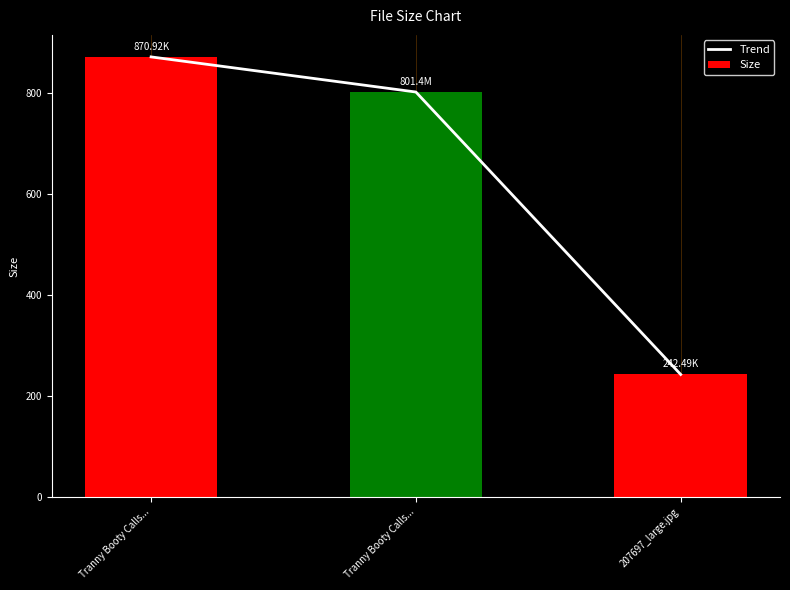

Is it true that Trend equals 280.2 at Tranny Booty Calls...?

False